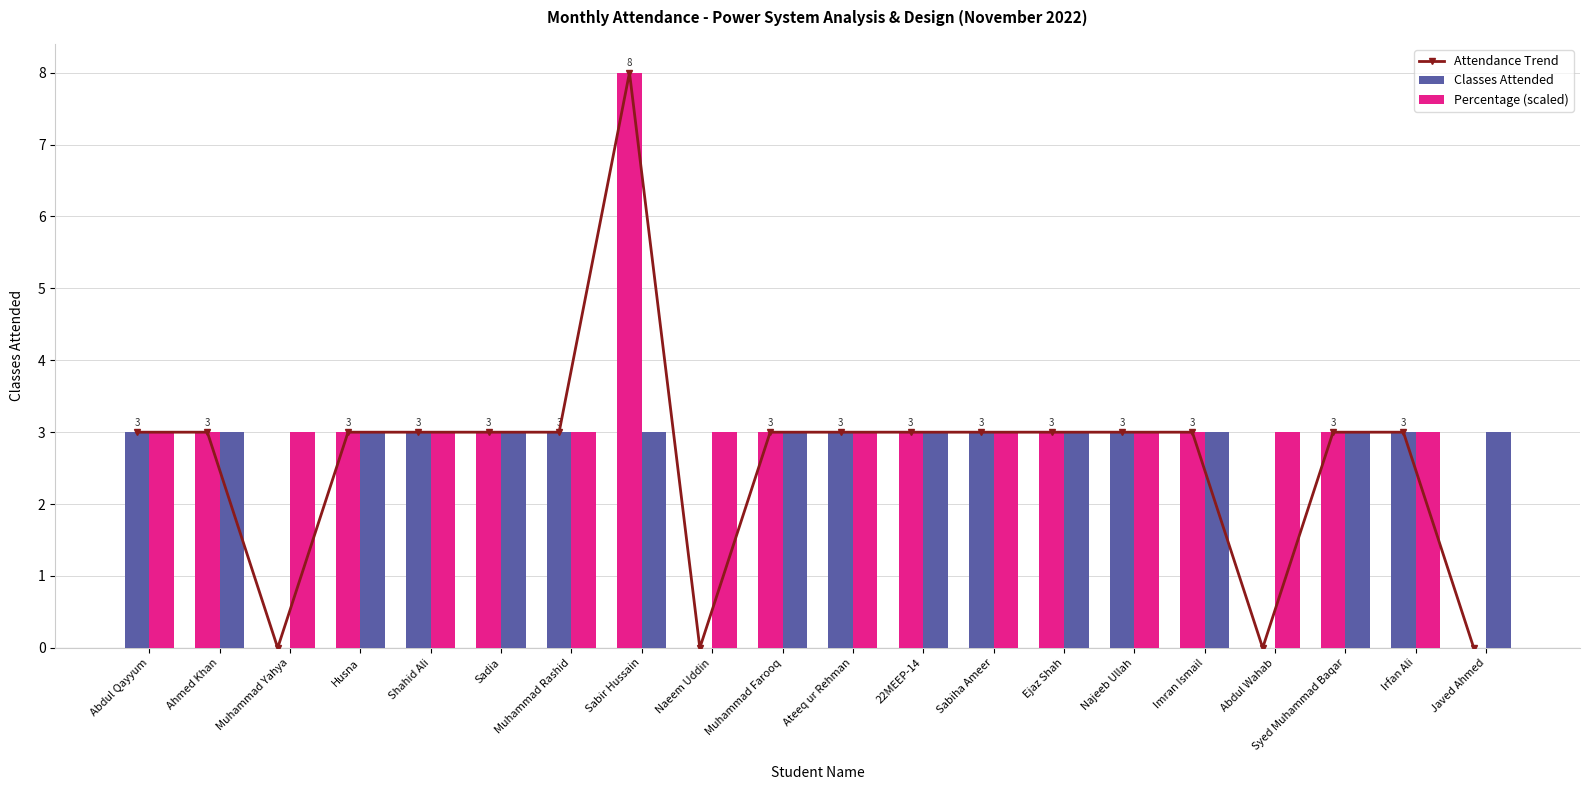

What is the label of the 14th bar from the left?

Ejaz Shah